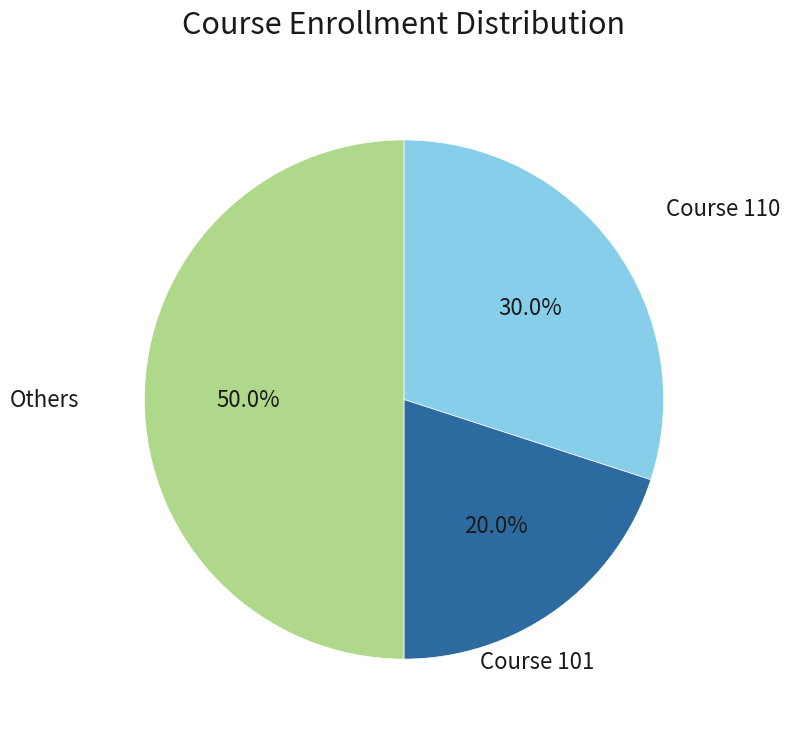

Which slice is the smallest?

Course 101